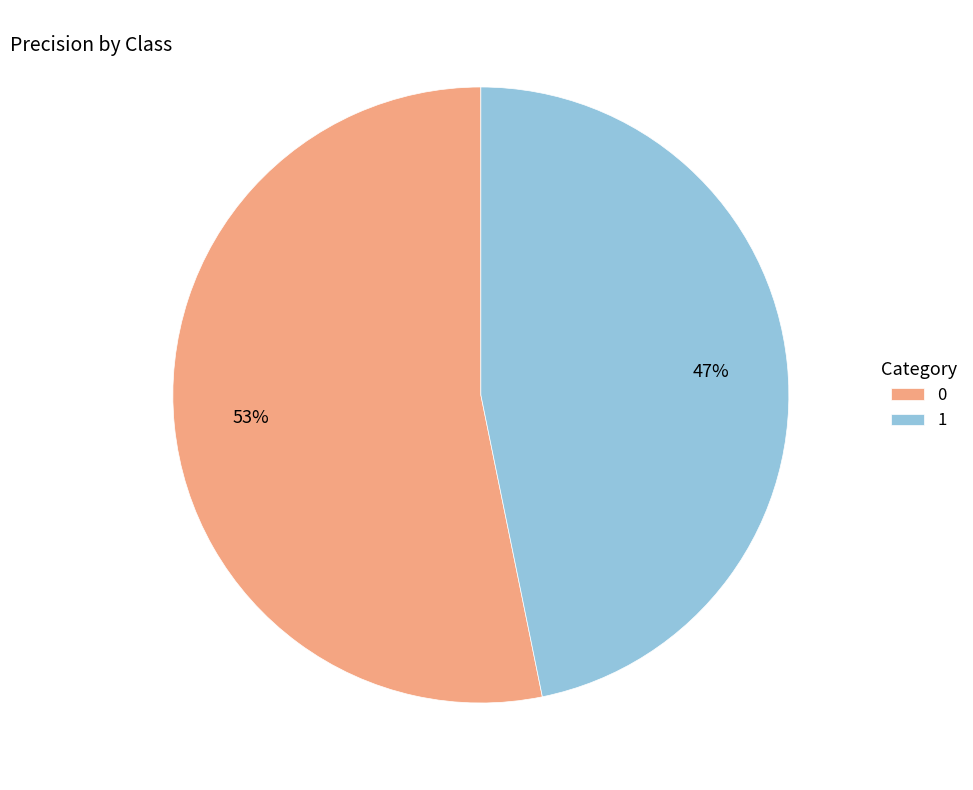

Rank the categories by value from highest to lowest.

0, 1